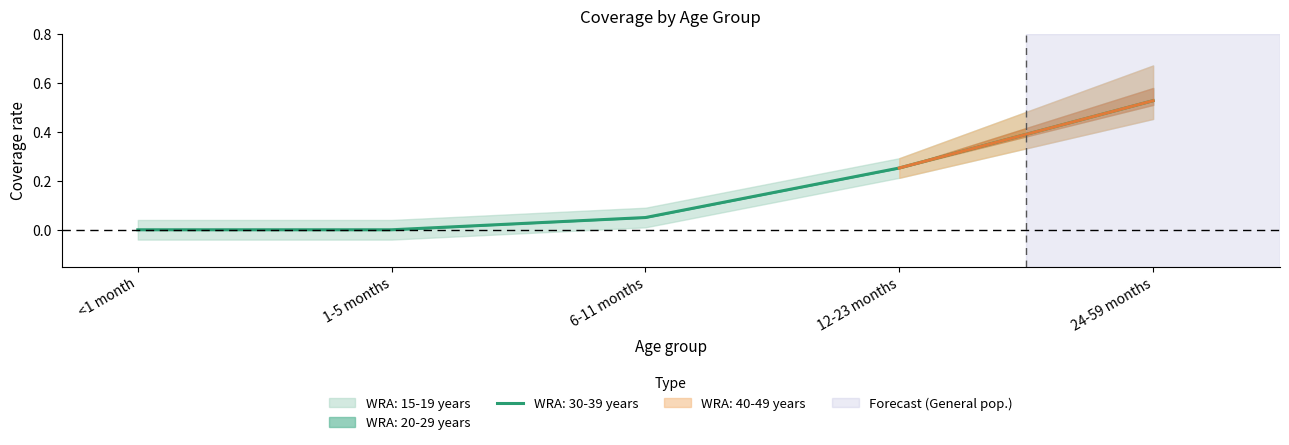

At which label is WRA: 30-39 years closest to 0?

<1 month